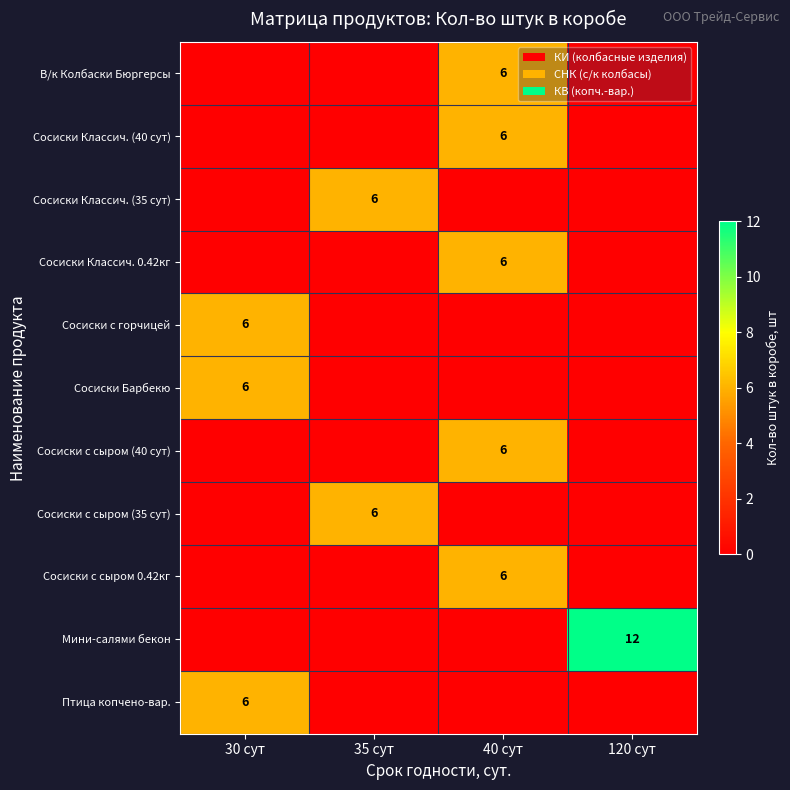

The В/к Колбаски Бюргерсы series shows 10 at 40 сут. True or false?

False